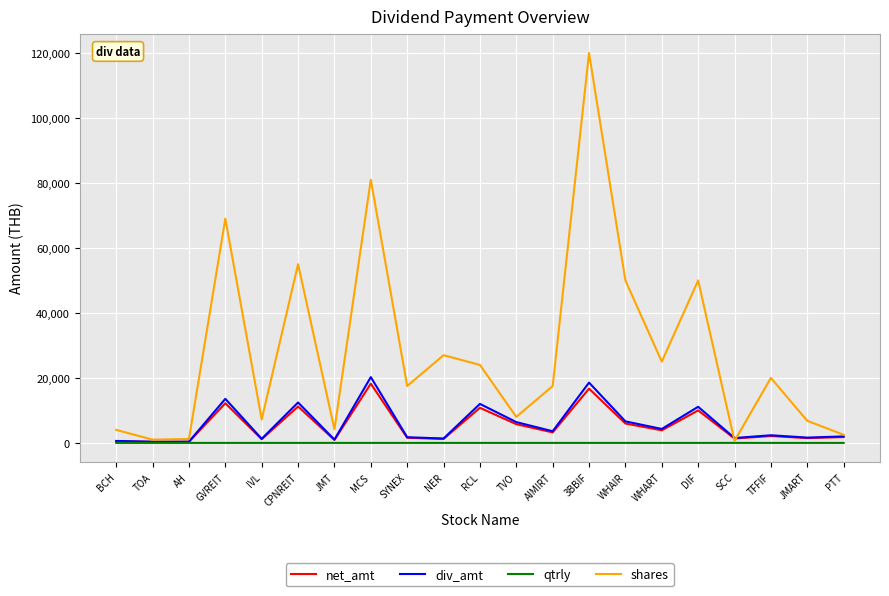

At which category is the sum across all series the highest?

3BBIF